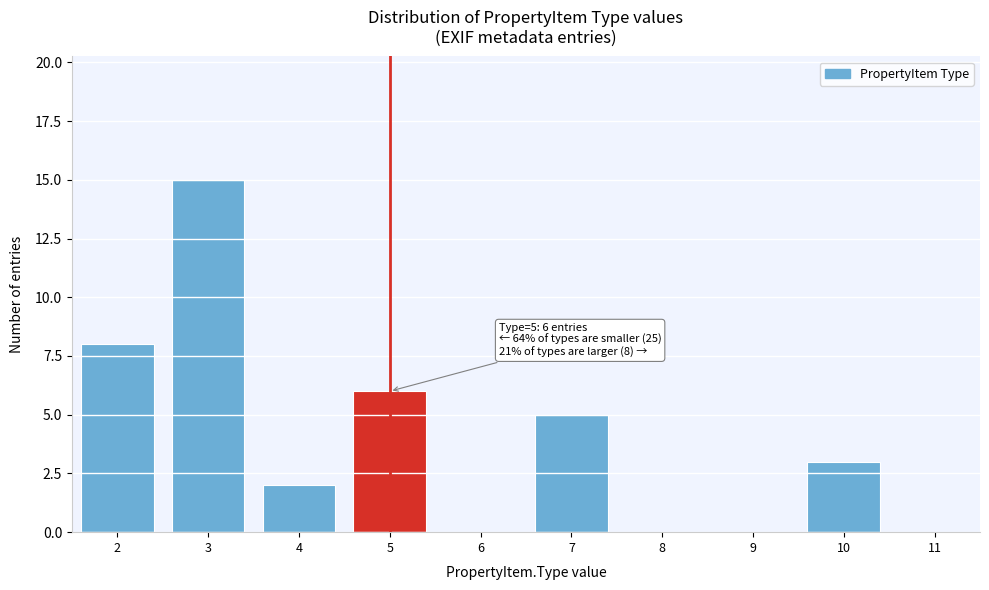

Over which range of the x-axis is the bar tallest?

2.5 to 3.5